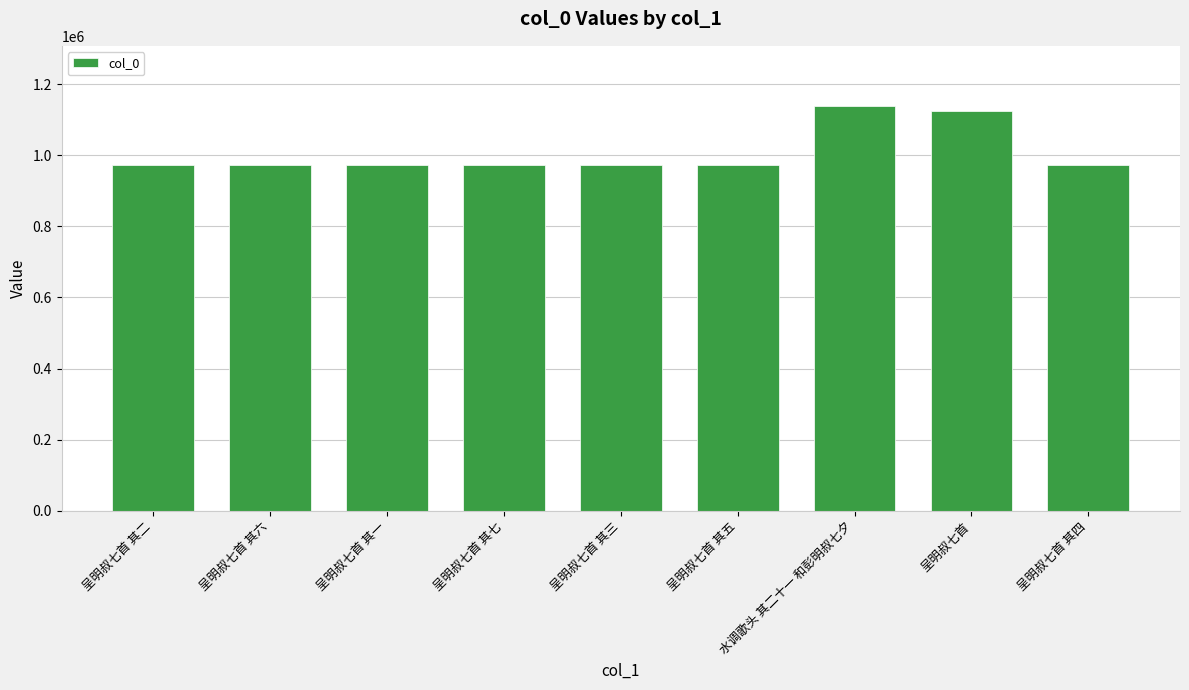

What is the change in value from 呈明叔七首 其六 to 呈明叔七首 其三?

+3